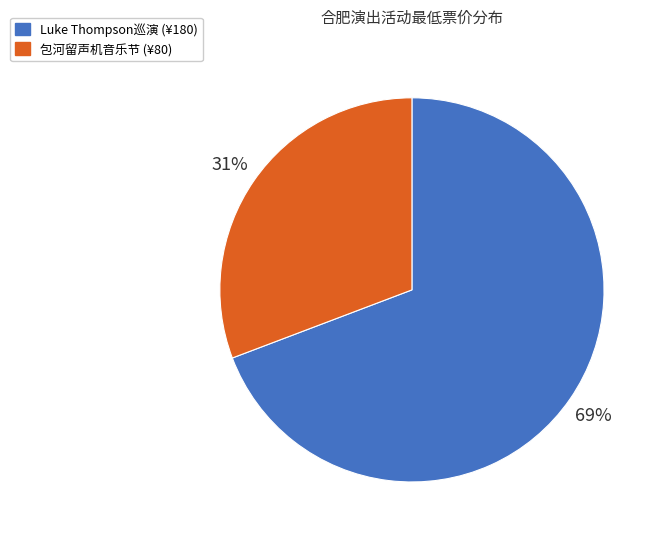

To the nearest percent, what is the average slice percentage?

50%